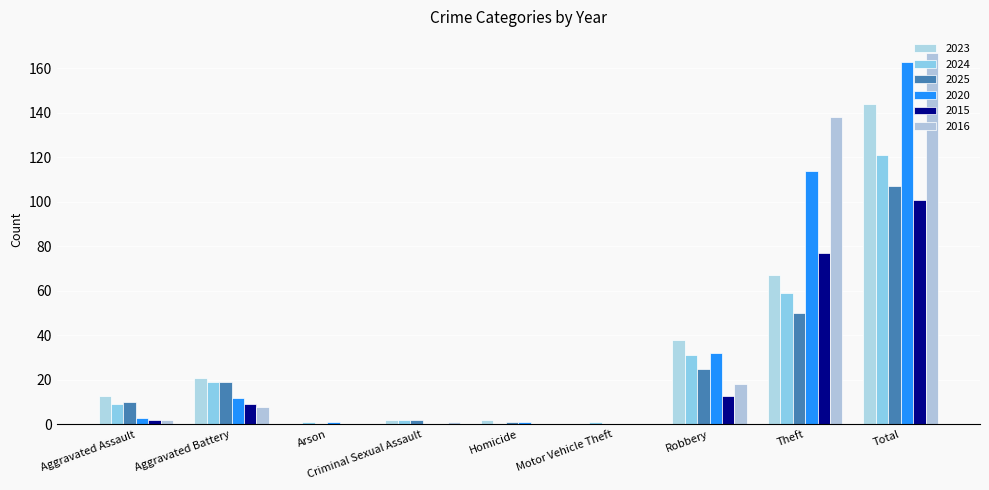

Reading left to right, extract all data points from this chart.

2023: Aggravated Assault=13	Aggravated Battery=21	Arson=0	Criminal Sexual Assault=2	Homicide=2	Motor Vehicle Theft=0	Robbery=38	Theft=67	Total=144
2024: Aggravated Assault=9	Aggravated Battery=19	Arson=1	Criminal Sexual Assault=2	Homicide=0	Motor Vehicle Theft=1	Robbery=31	Theft=59	Total=121
2025: Aggravated Assault=10	Aggravated Battery=19	Arson=0	Criminal Sexual Assault=2	Homicide=1	Motor Vehicle Theft=0	Robbery=25	Theft=50	Total=107
2020: Aggravated Assault=3	Aggravated Battery=12	Arson=1	Criminal Sexual Assault=0	Homicide=1	Motor Vehicle Theft=0	Robbery=32	Theft=114	Total=163
2015: Aggravated Assault=2	Aggravated Battery=9	Arson=0	Criminal Sexual Assault=0	Homicide=0	Motor Vehicle Theft=0	Robbery=13	Theft=77	Total=101
2016: Aggravated Assault=2	Aggravated Battery=8	Arson=0	Criminal Sexual Assault=1	Homicide=0	Motor Vehicle Theft=0	Robbery=18	Theft=138	Total=167